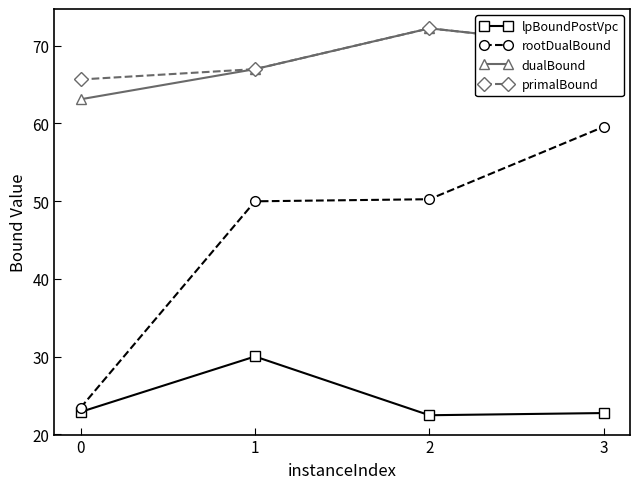

True or false: lpBoundPostVpc and rootDualBound intersect in this chart.

False